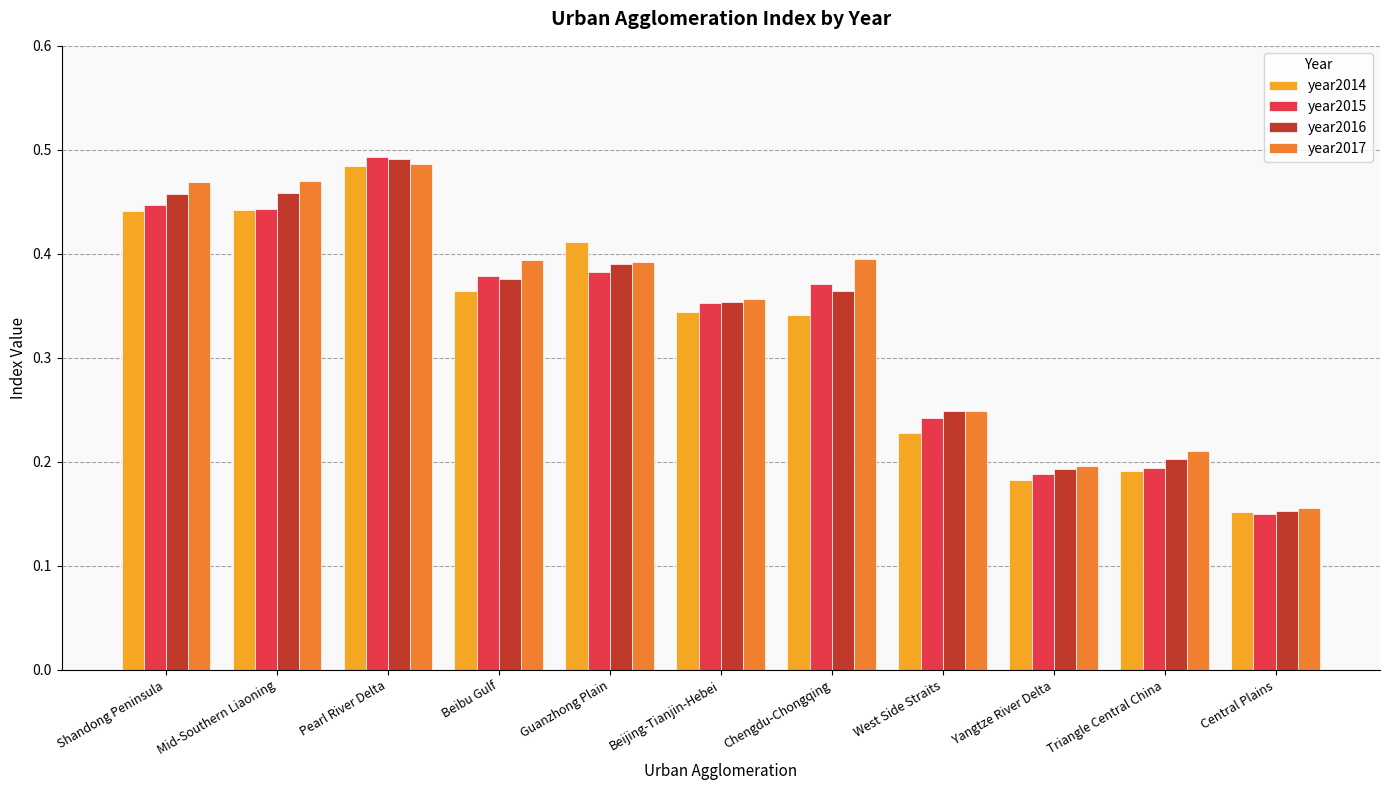

Does the chart contain stacked bars?

No